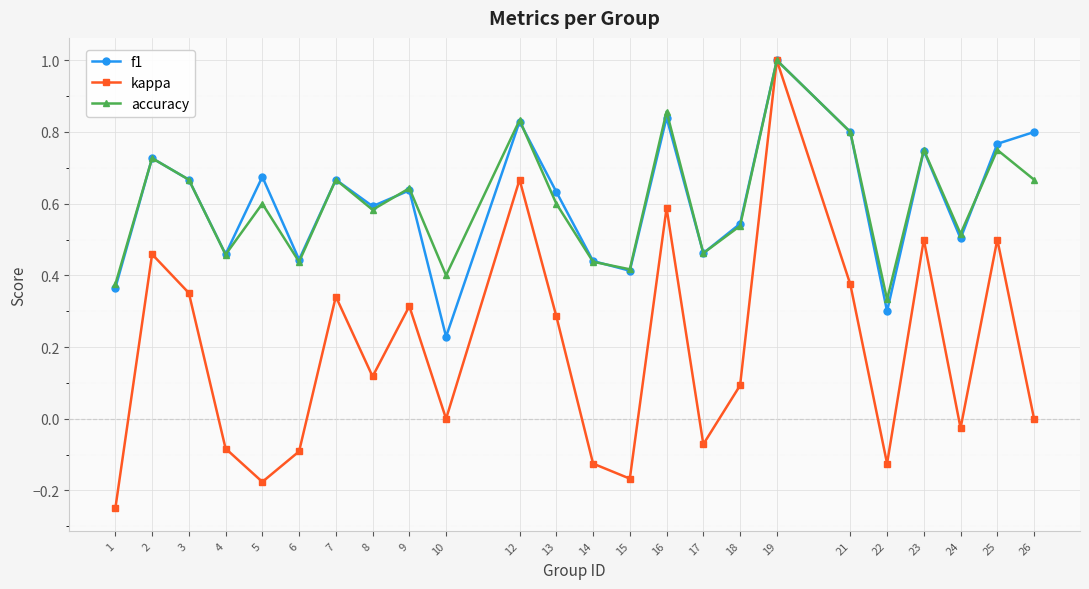

In f1, how many points are higher than both neighbors (excluding endpoints)?

8